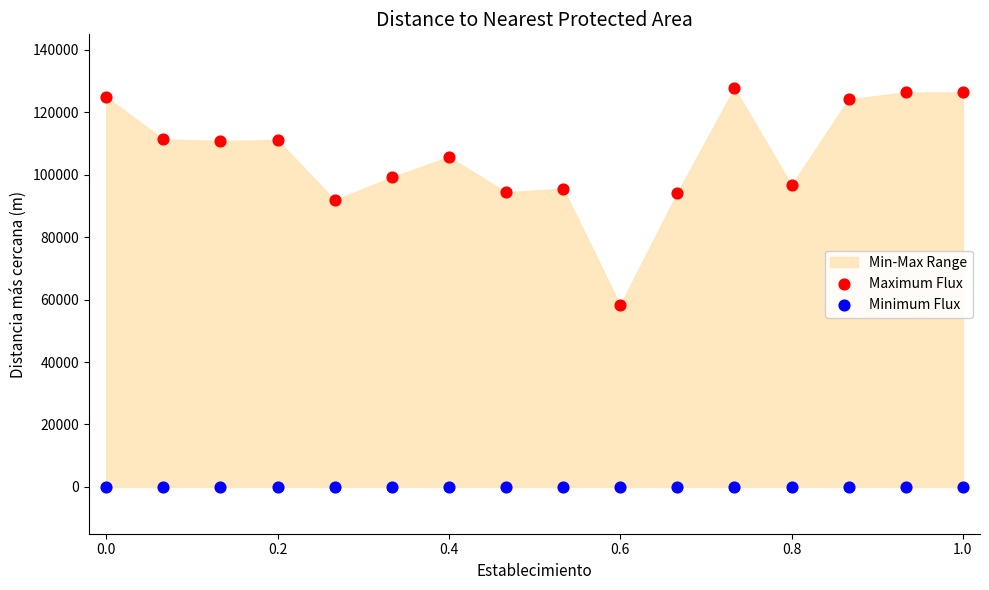

Across all series, what Y value is closest to 63858?

58146.6